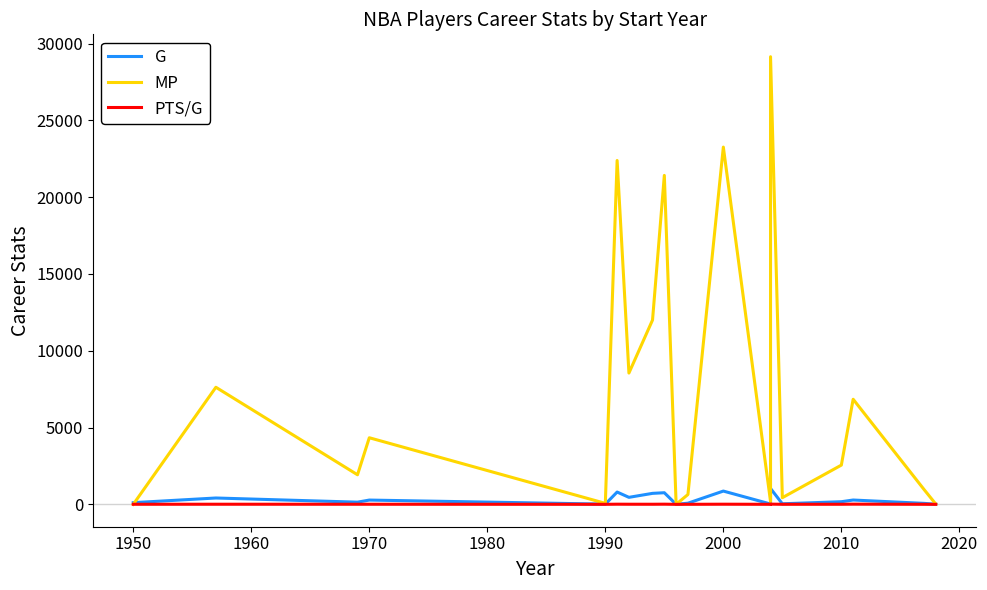

How many data points in MP are less than 2554?

9